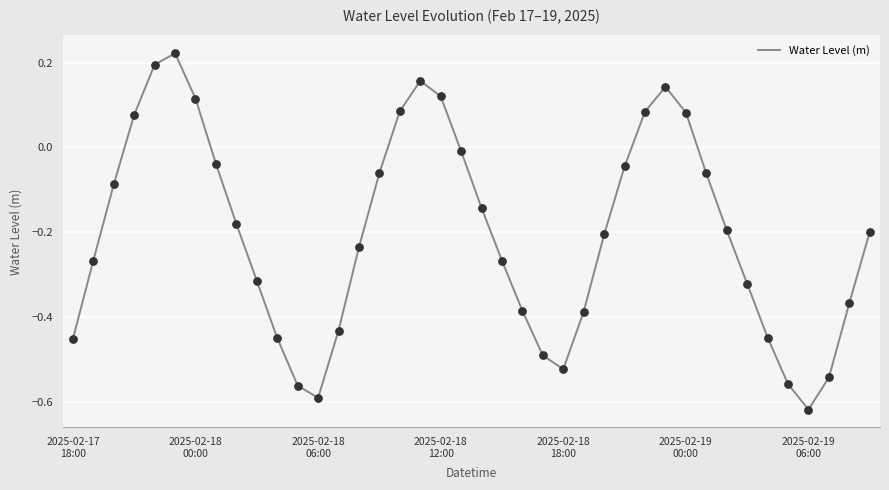

What is the difference between the maximum and minimum values?

0.8